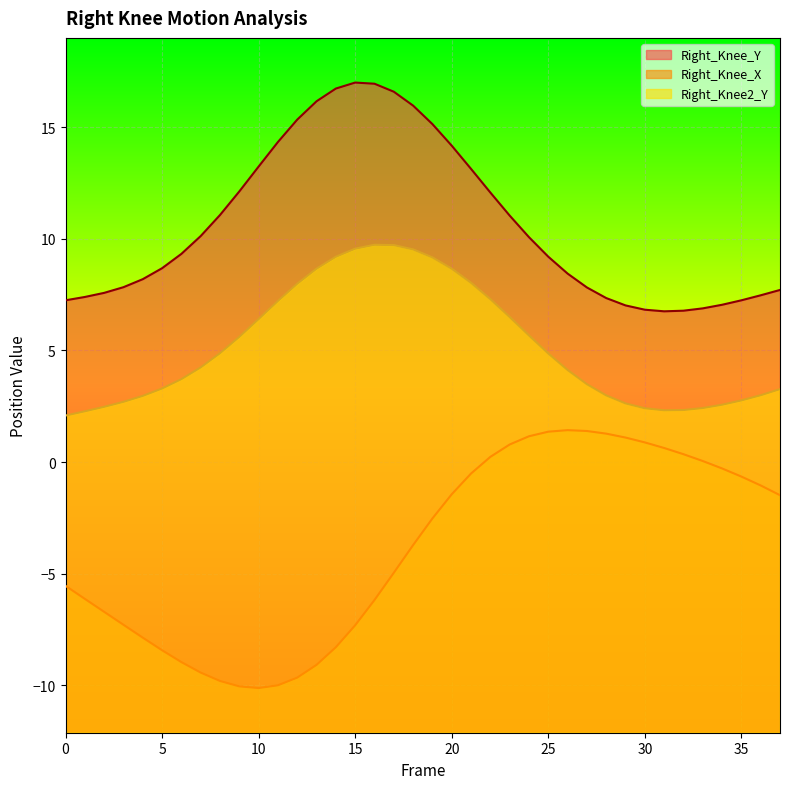

At which label does Right_Knee_X reach its minimum?

10